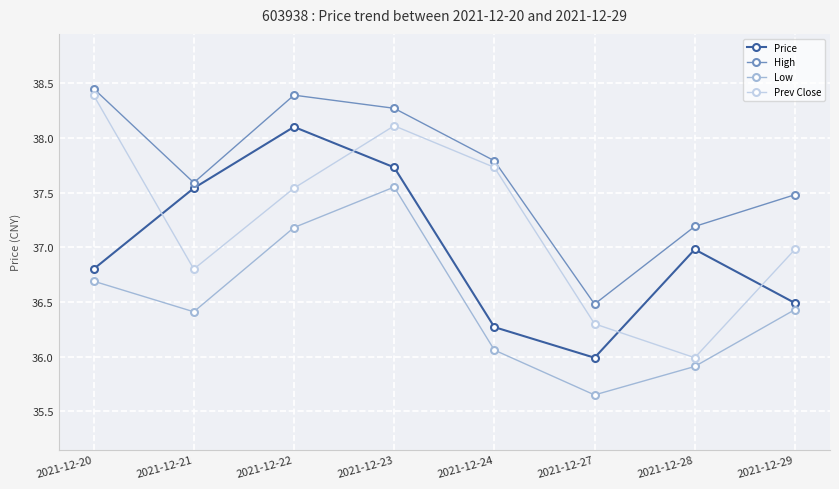

How many lines are shown in the chart?

4